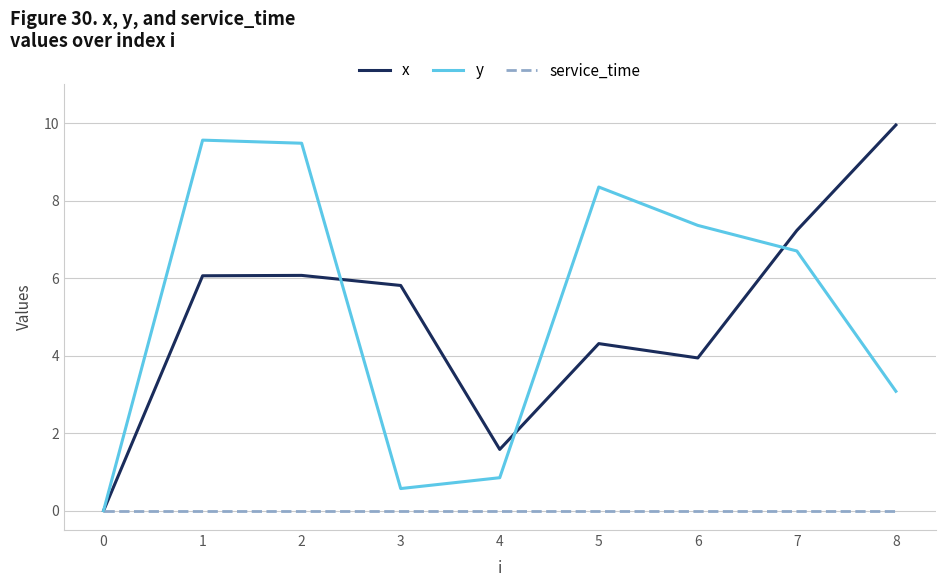

Which series changed the most between 0 and 8?

x